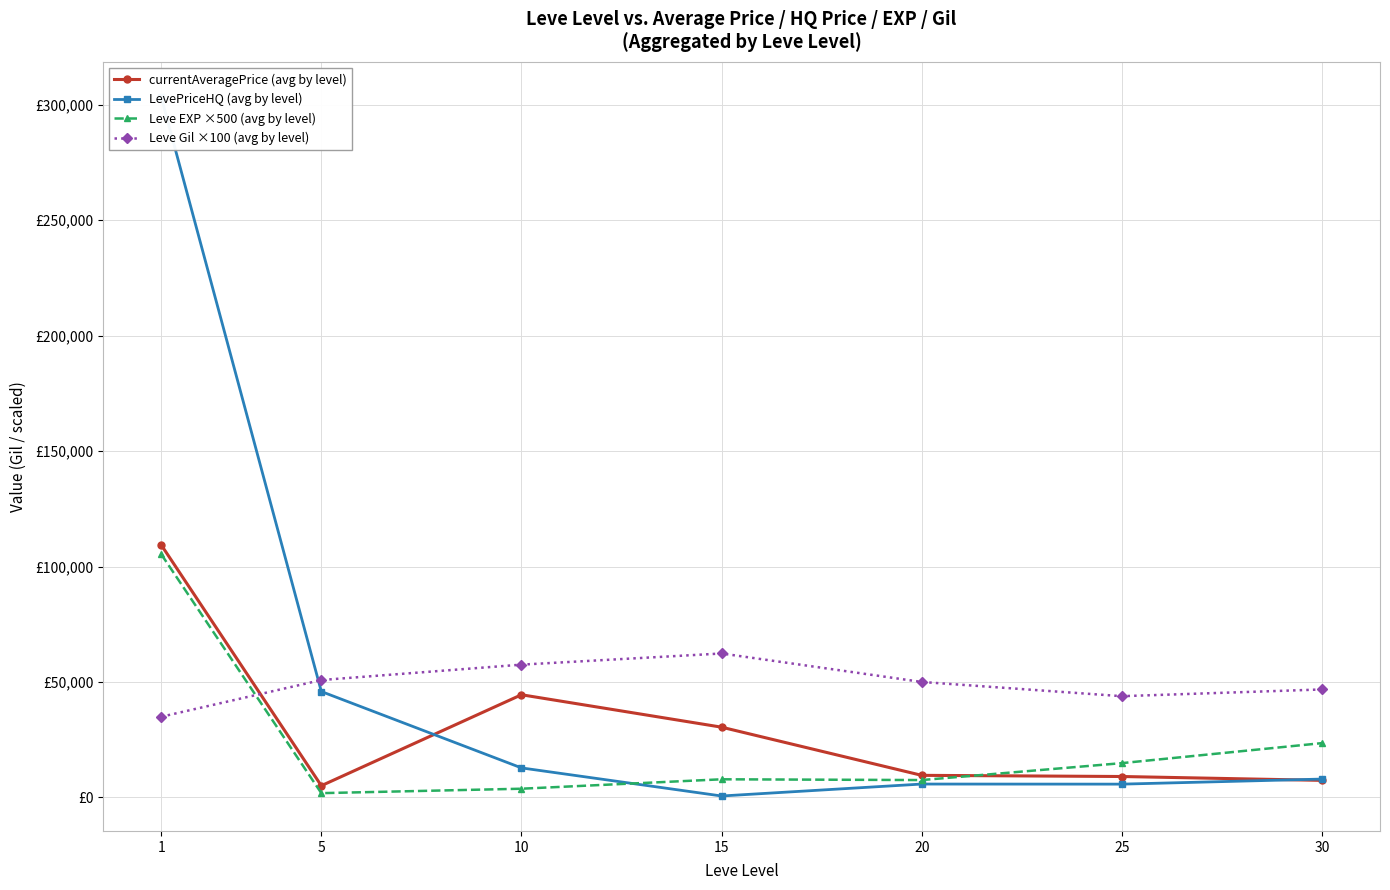

List the series in order of their peak value, highest first.

LevePriceHQ (avg by level), currentAveragePrice (avg by level), Leve EXP ×500 (avg by level), Leve Gil ×100 (avg by level)